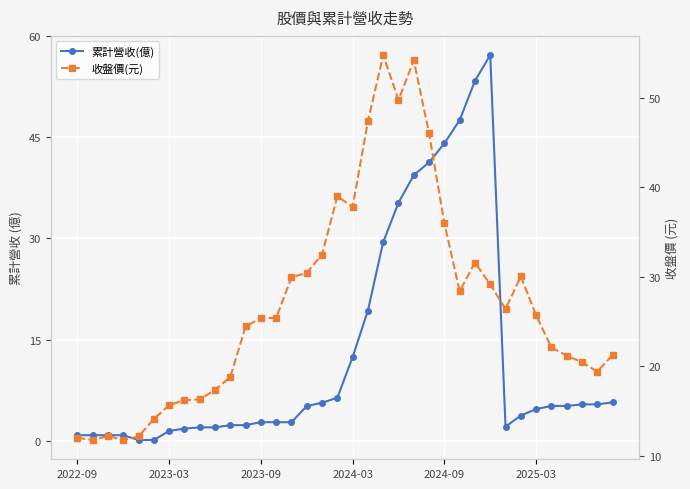

Between 22 and 35, which series saw the biggest shift?

累計營收(億)